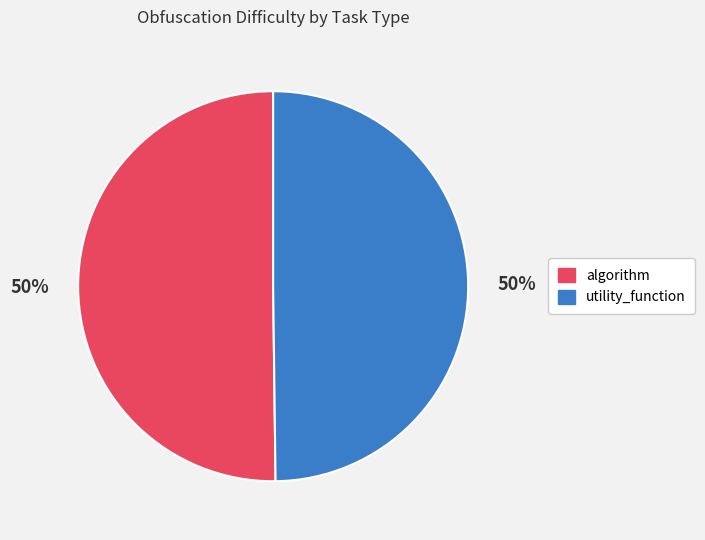

To the nearest percent, what is the average slice percentage?

50%